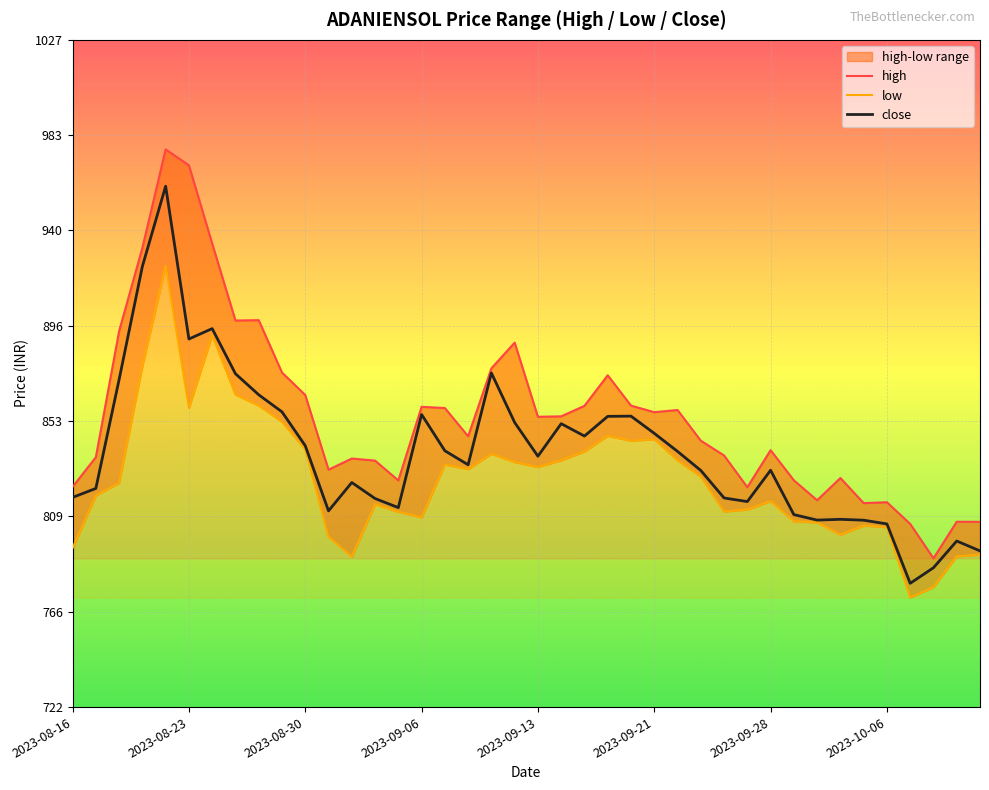

What is the difference between the maximum and second lowest values in the close series?

174.2